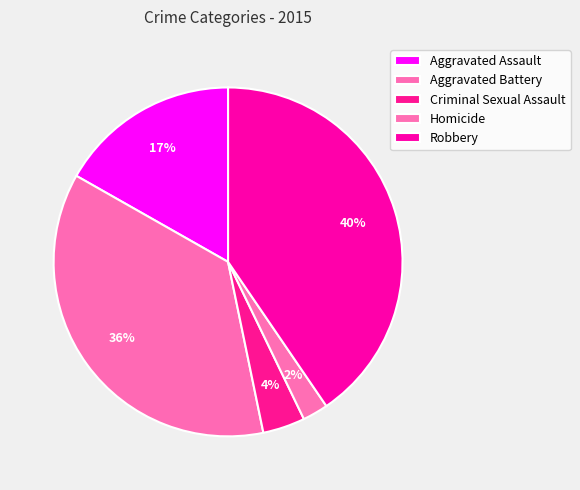

To the nearest percent, what percentage of the pie is Robbery?

40%